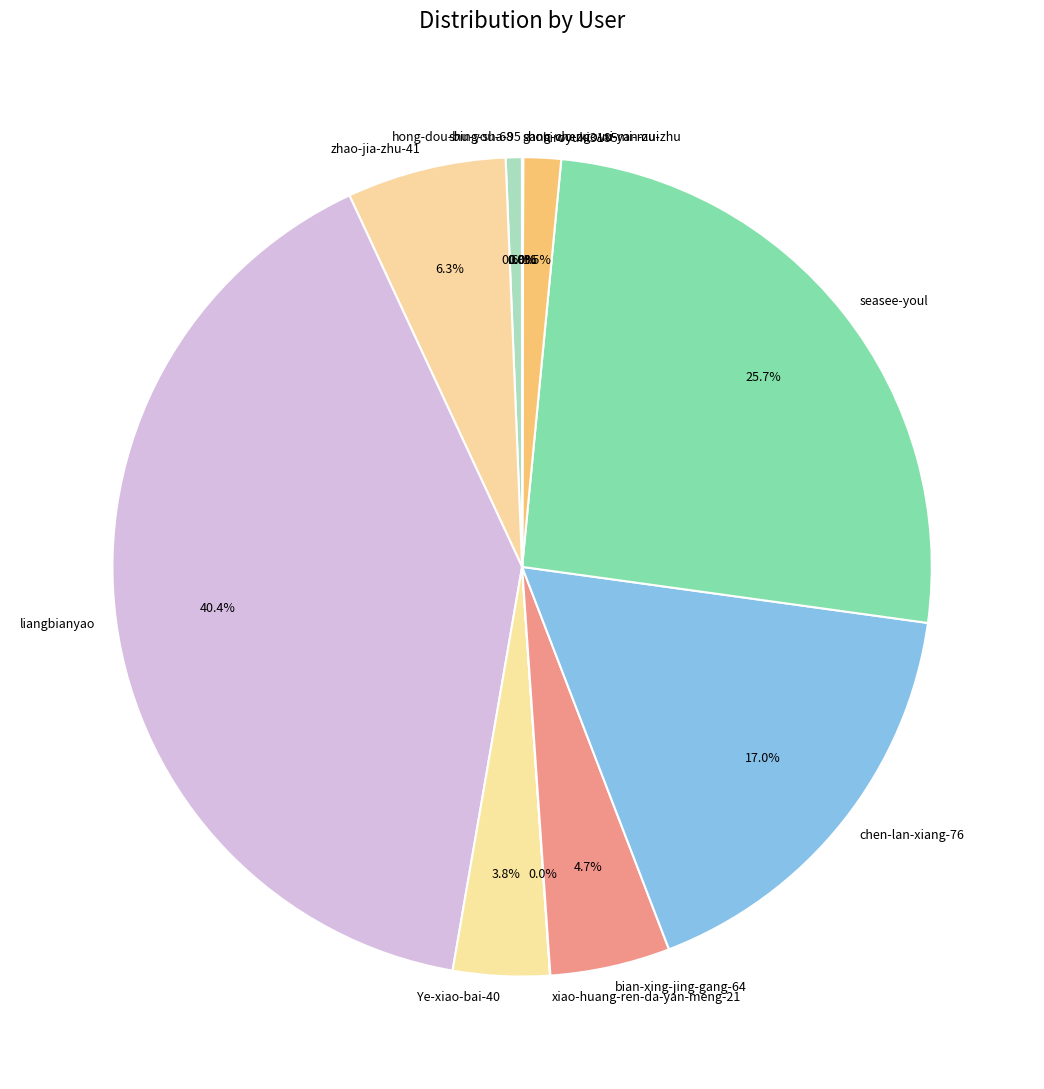

Which slice is the largest?

liangbianyao